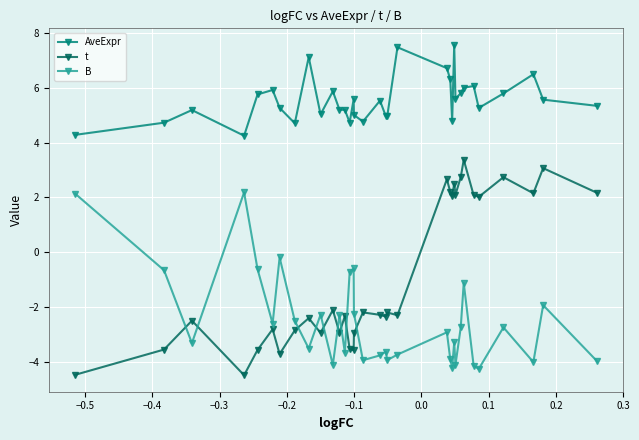

Does the chart have visible grid lines?

Yes